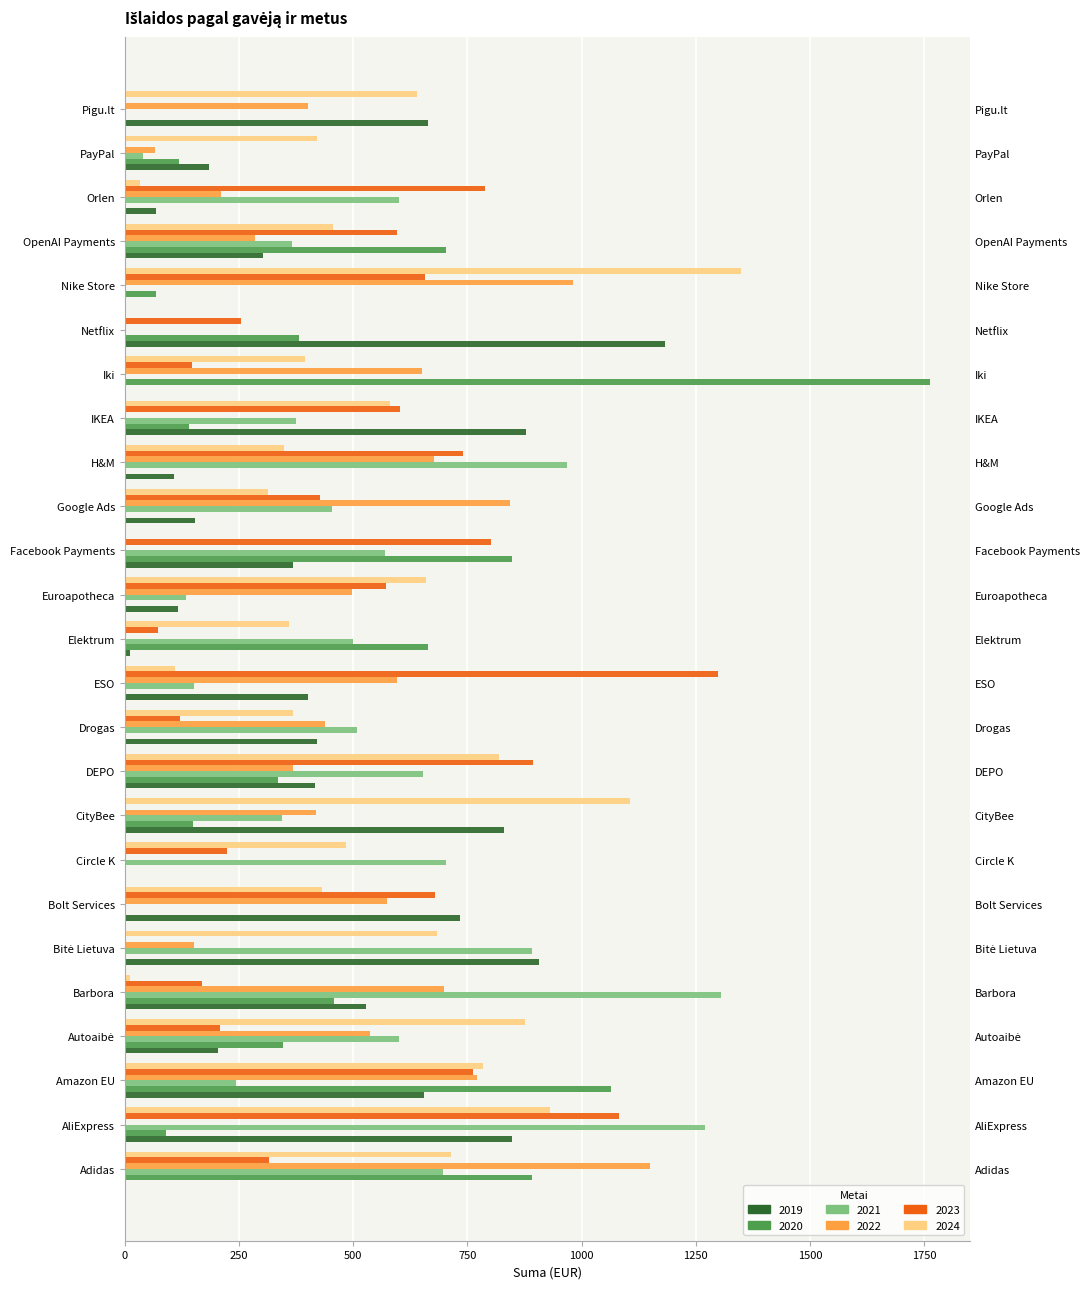

What value does the 2020 series have at Iki?

1762.4